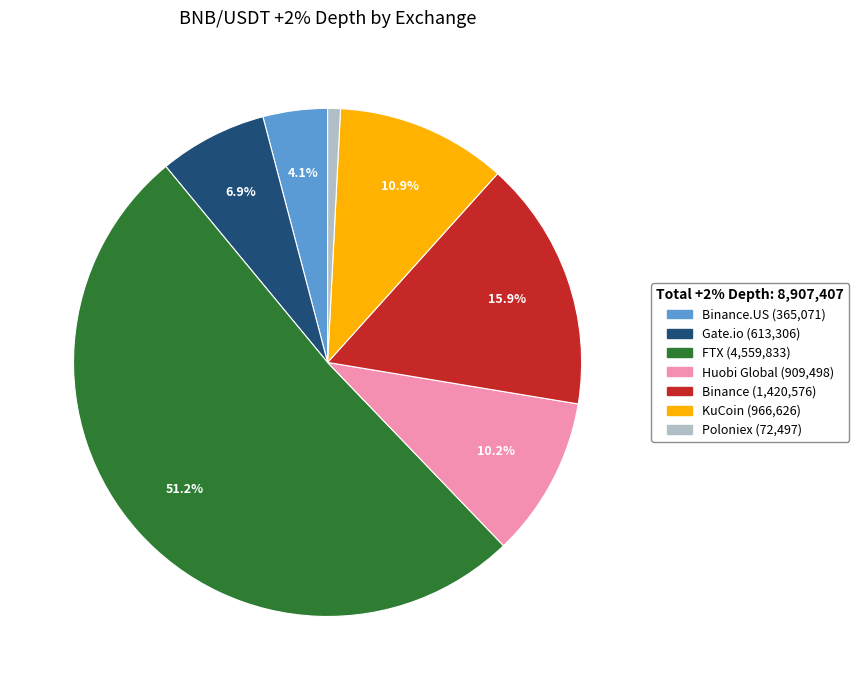

Is there any slice that represents more than half of the pie?

Yes